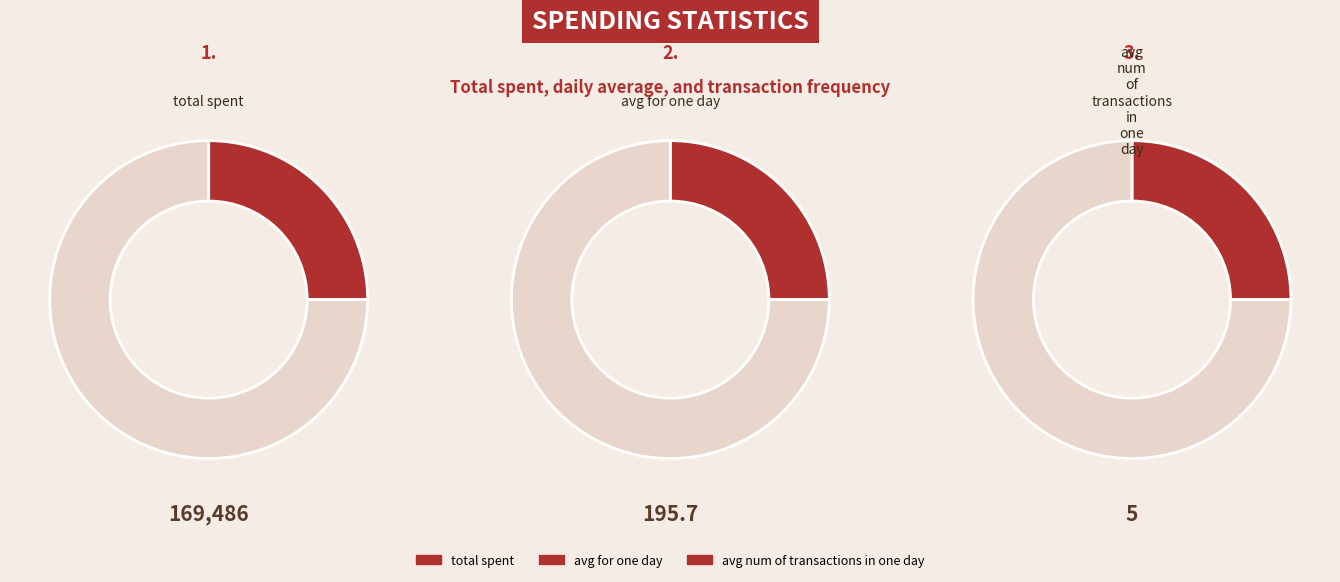

Which category has the smallest portion of the pie?

avg num of transactions in one day